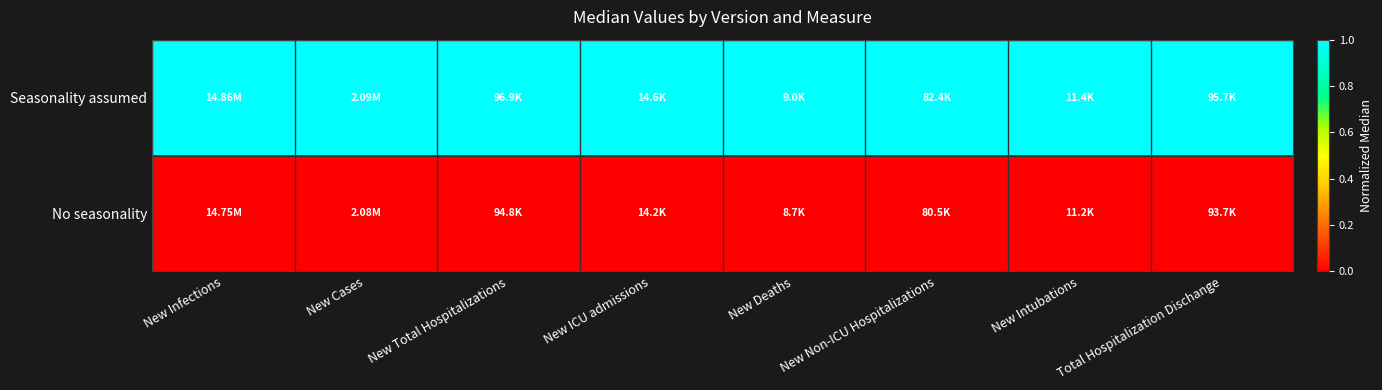

Reading left to right, list all the values displayed in this chart.

Seasonality assumed: New Infections=1	New Cases=1	New Total Hospitalizations=1	New ICU admissions=1	New Deaths=1	New Non-ICU Hospitalizations=1	New Intubations=1	Total Hospitalization Dischange=1
No seasonality: New Infections=0	New Cases=0	New Total Hospitalizations=0	New ICU admissions=0	New Deaths=0	New Non-ICU Hospitalizations=0	New Intubations=0	Total Hospitalization Dischange=0